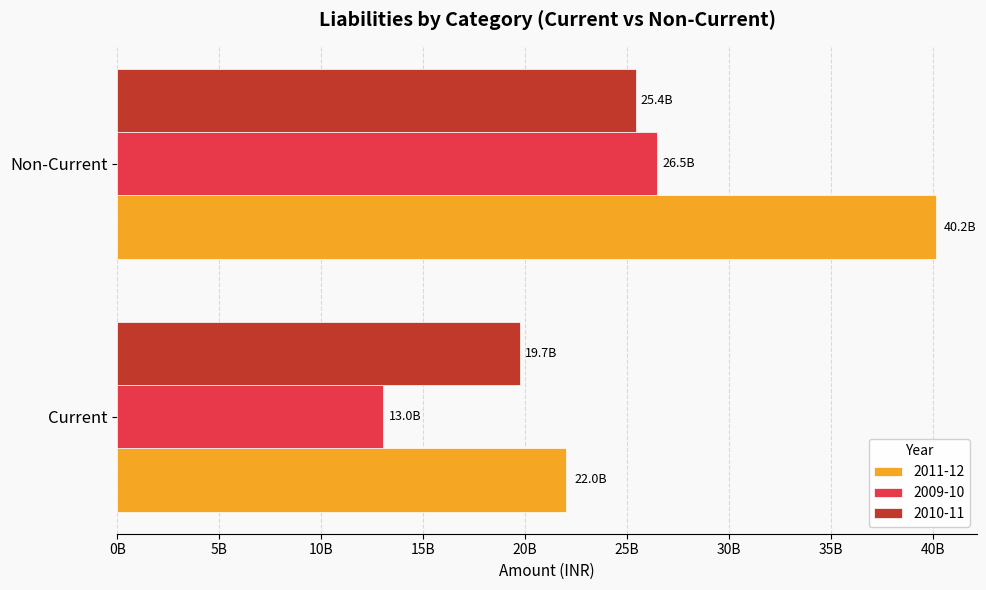

What are all the series names shown in the legend?

2011-12, 2009-10, 2010-11